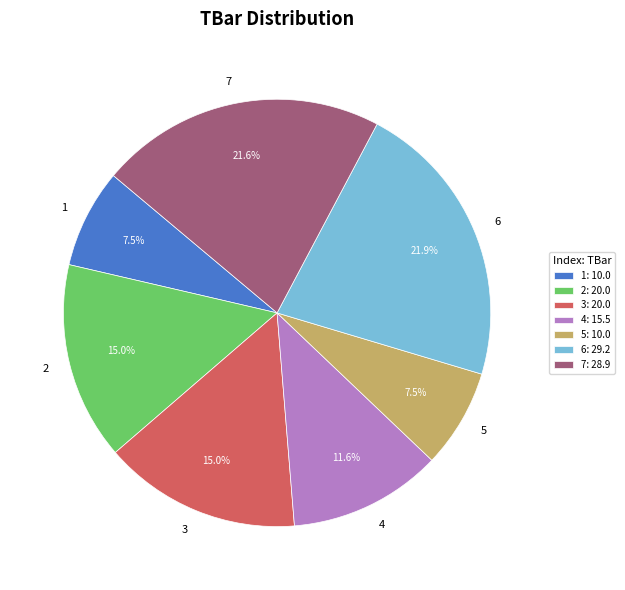

Is there a majority slice in this chart?

No